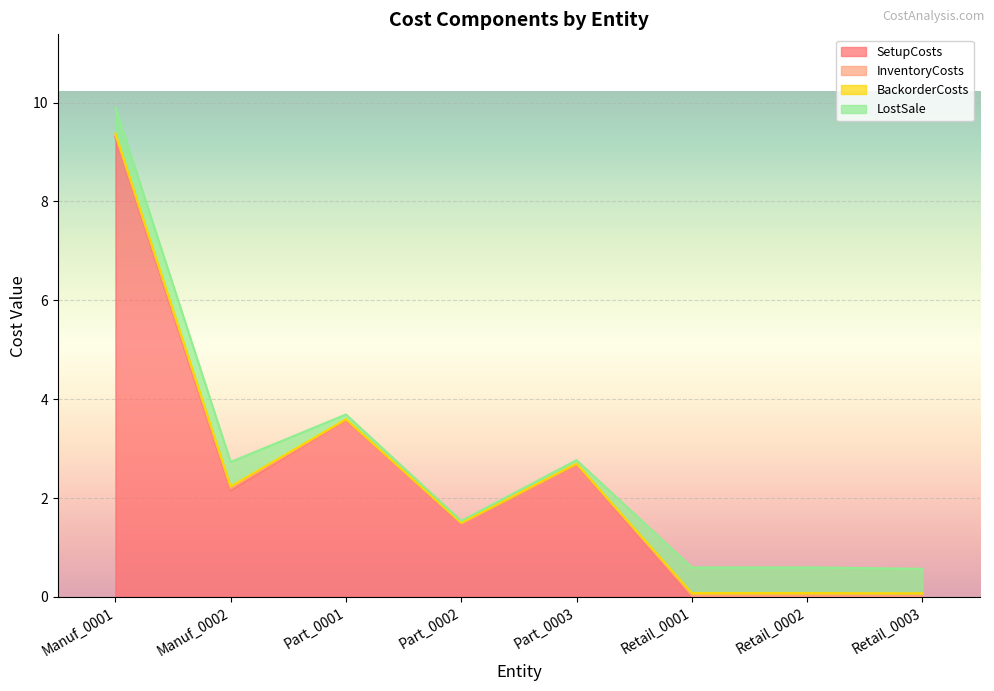

What is the value of the SetupCosts point at the 3rd from the left?

3.6